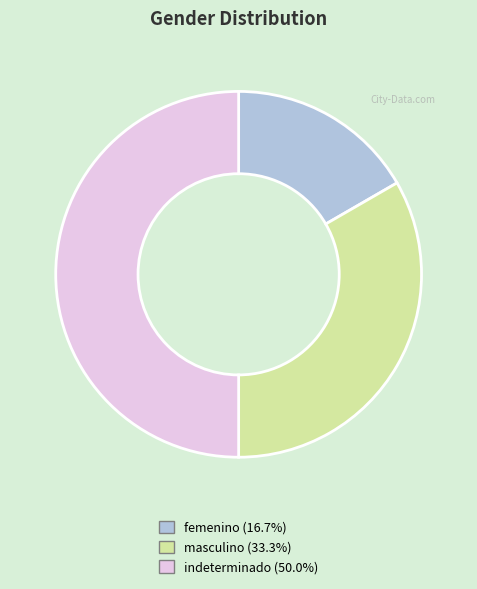

What is the largest slice in the pie chart?

indeterminado